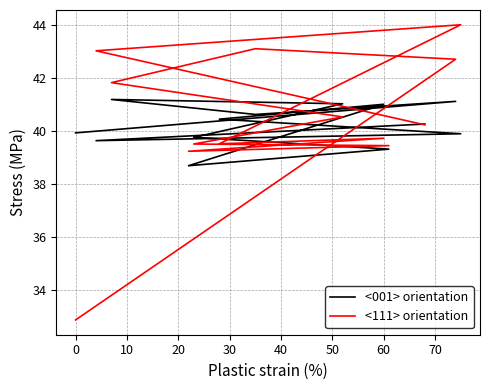

What is the total value across all series at 30?

81.5